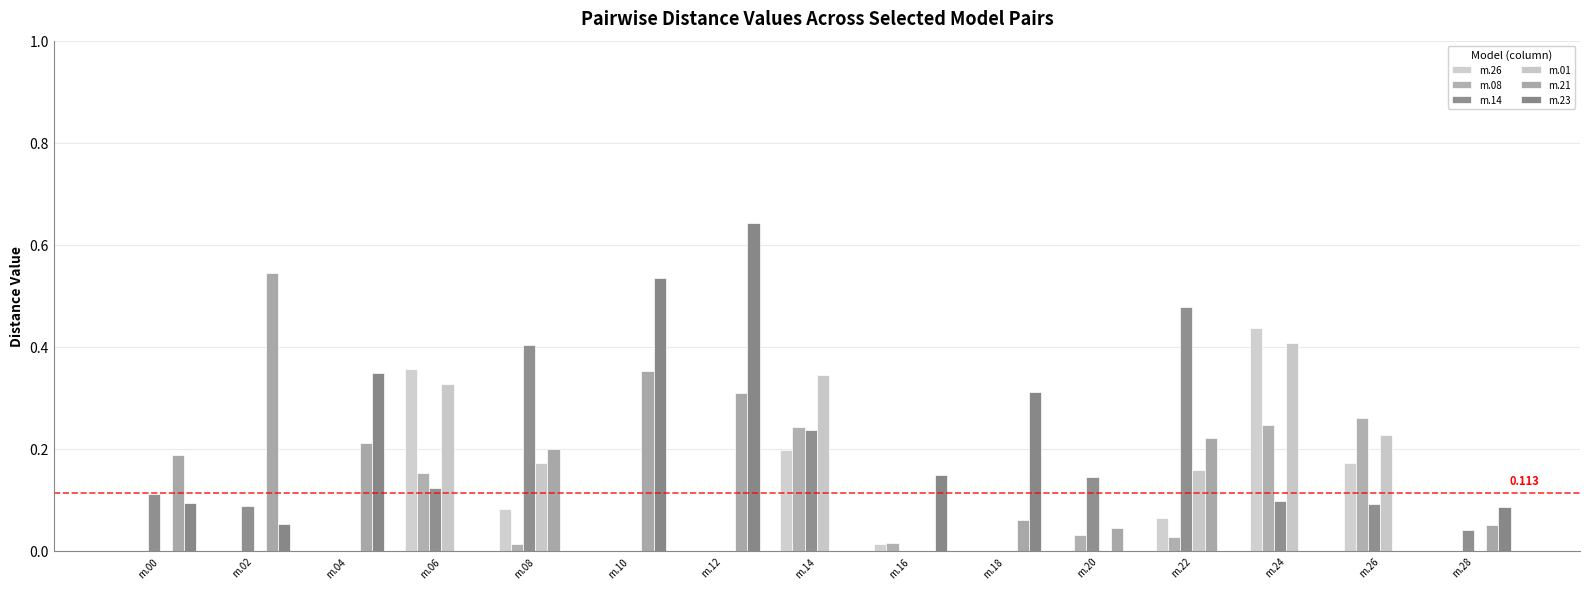

List the labels in order of m.26 value, smallest first.

m.00, m.02, m.04, m.10, m.12, m.18, m.20, m.28, m.16, m.22, m.08, m.26, m.14, m.06, m.24